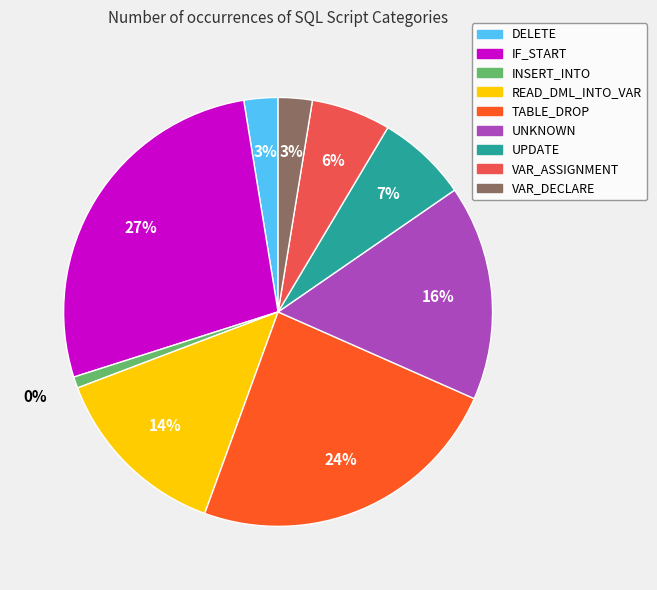

What percentage is NOT represented by DELETE?

97.4%